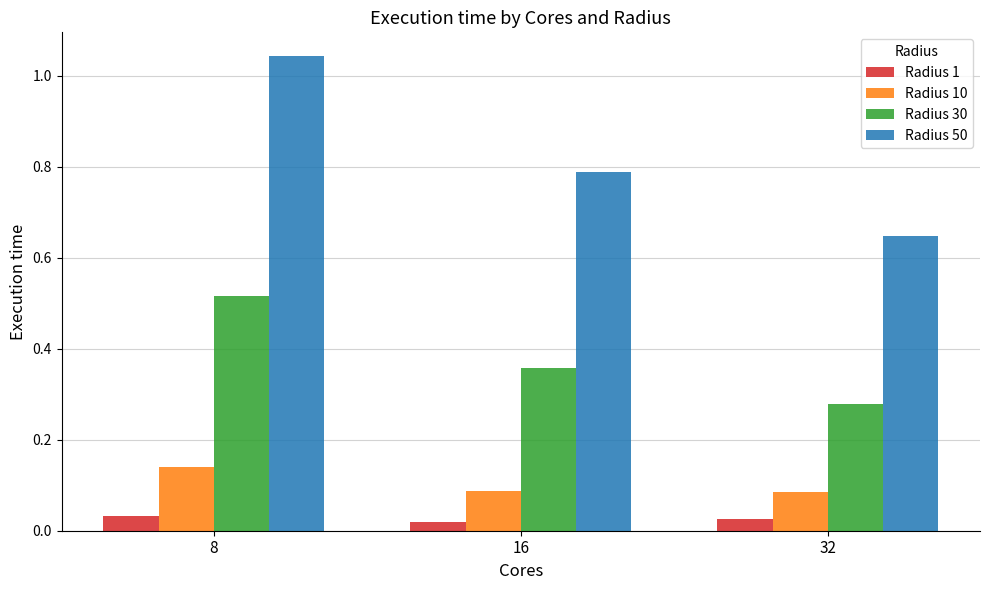

How many series are shown in this chart?

4